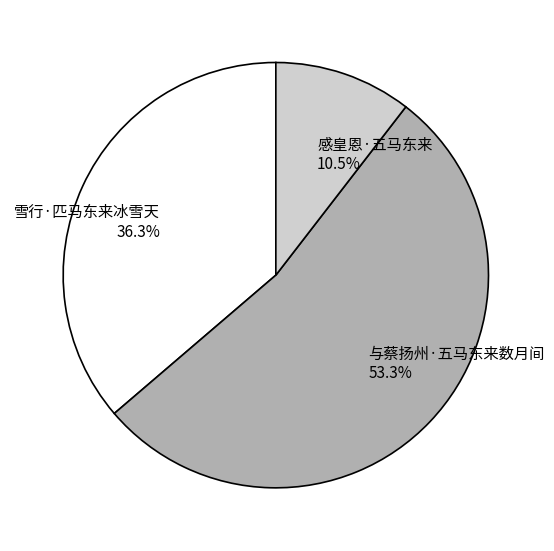

To the nearest percent, what is the difference between the largest and smallest slice percentages?

43%